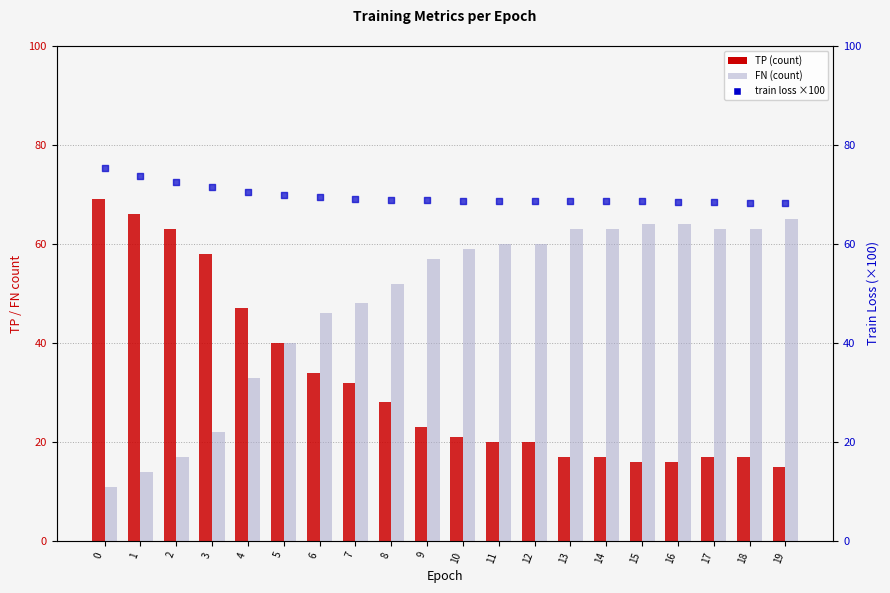

Which series has the largest total across all categories?

train loss scaled